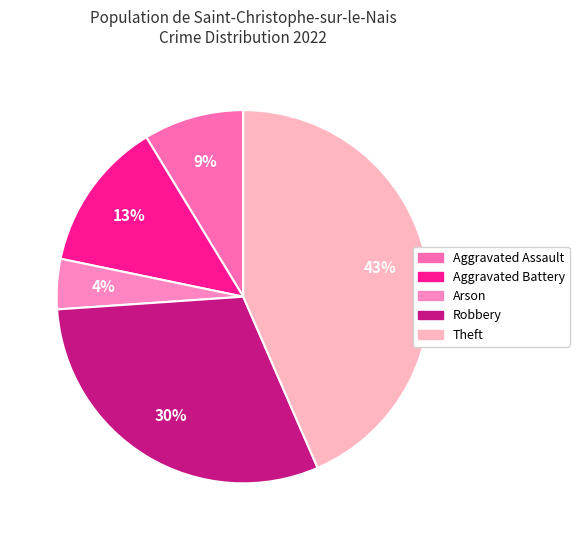

How many slices are in this pie chart?

5